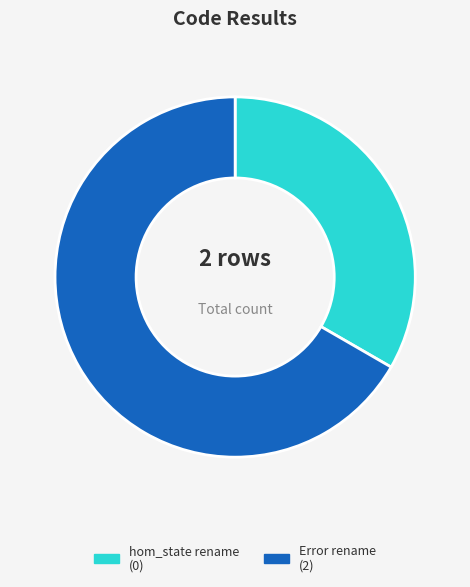

Which category has the smallest portion of the pie?

hom_state rename